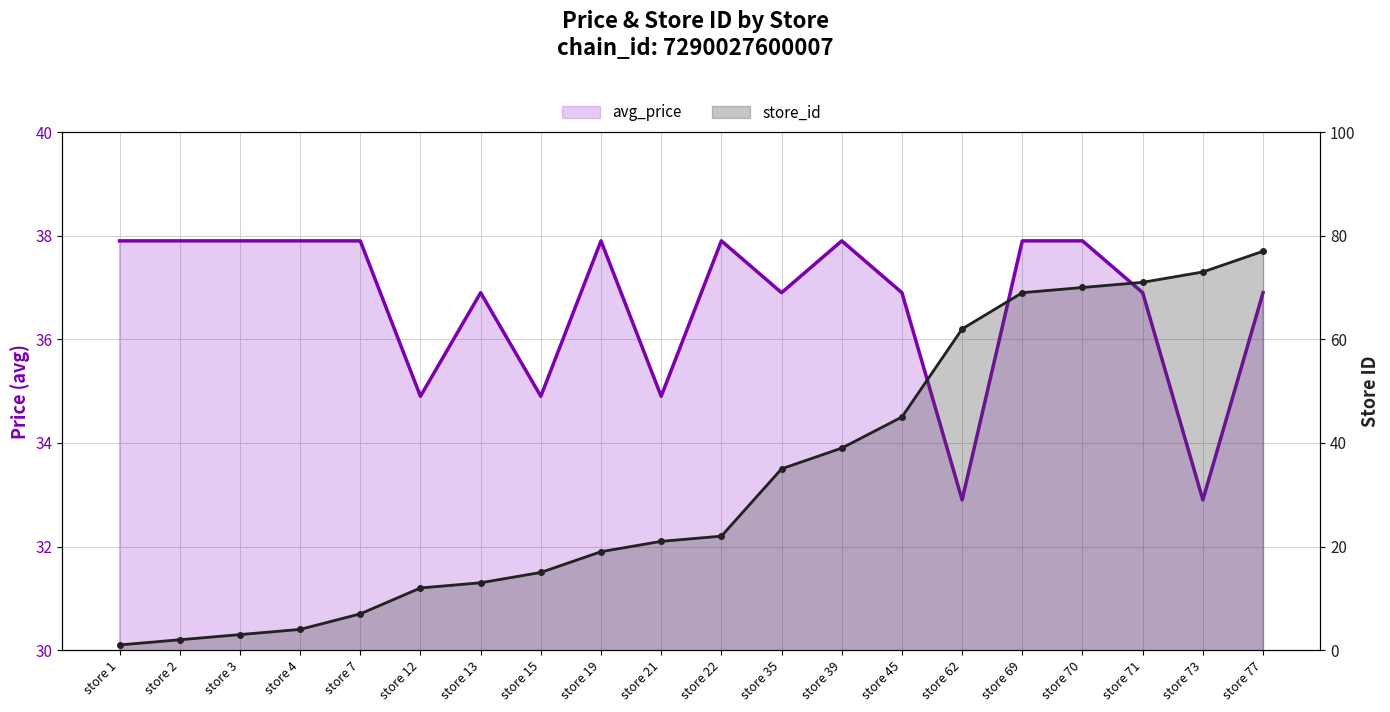

Is it true that store_id equals 19.0 at store 19?

True